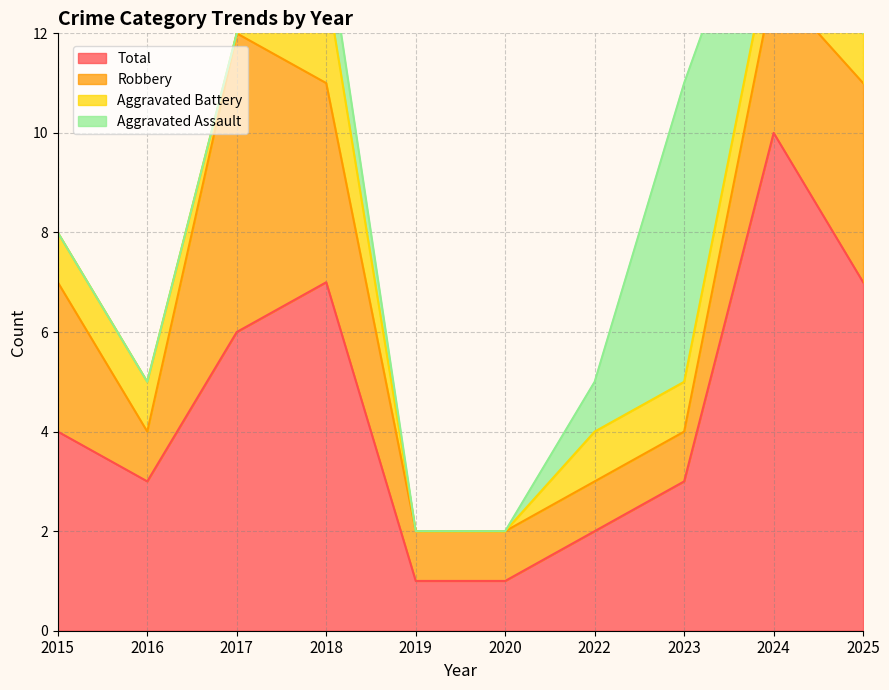

The value of Aggravated Battery at 2019 is -1. True or false?

False